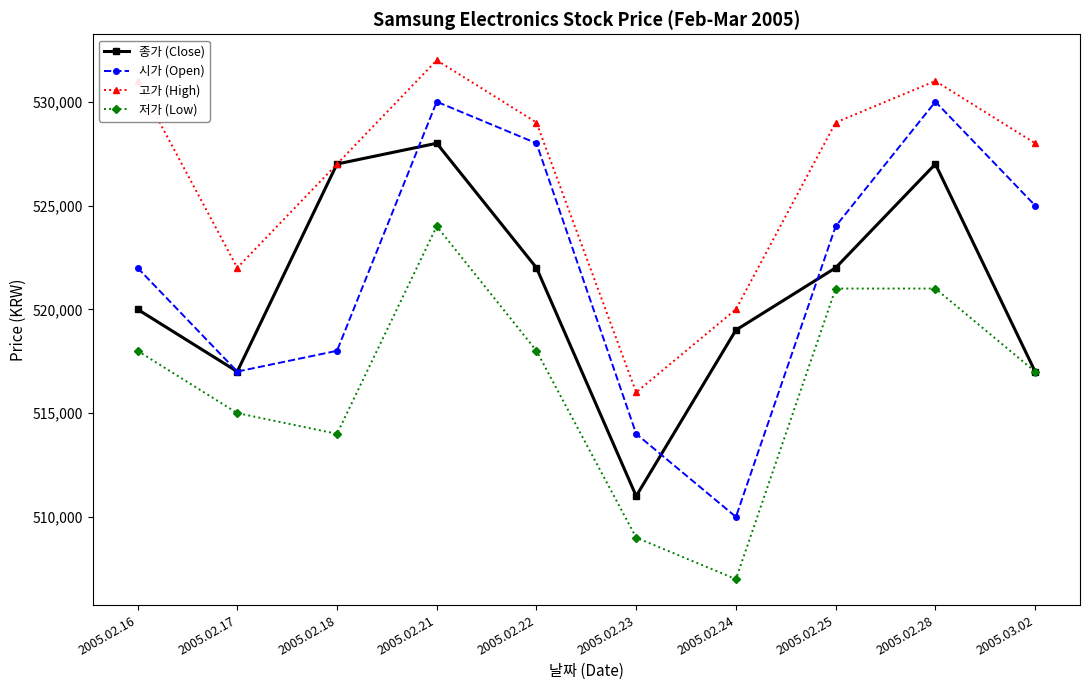

What is the total value across all series at 2005.02.17?

2071000